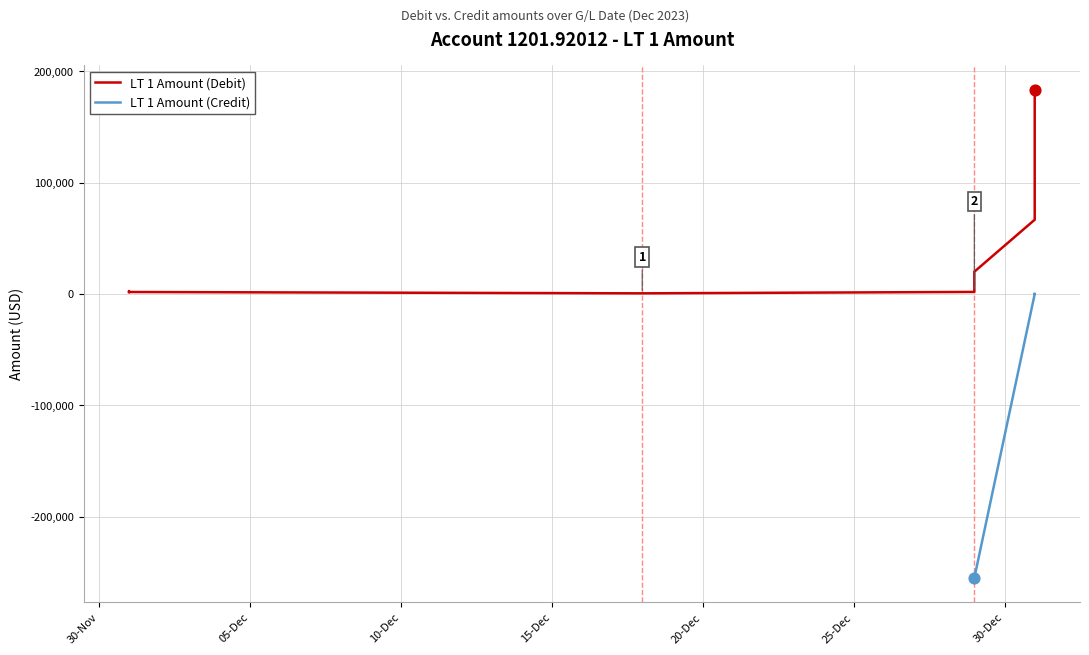

What is the change in value from 2023-12-01 to 2023-12-18?

-1069.9